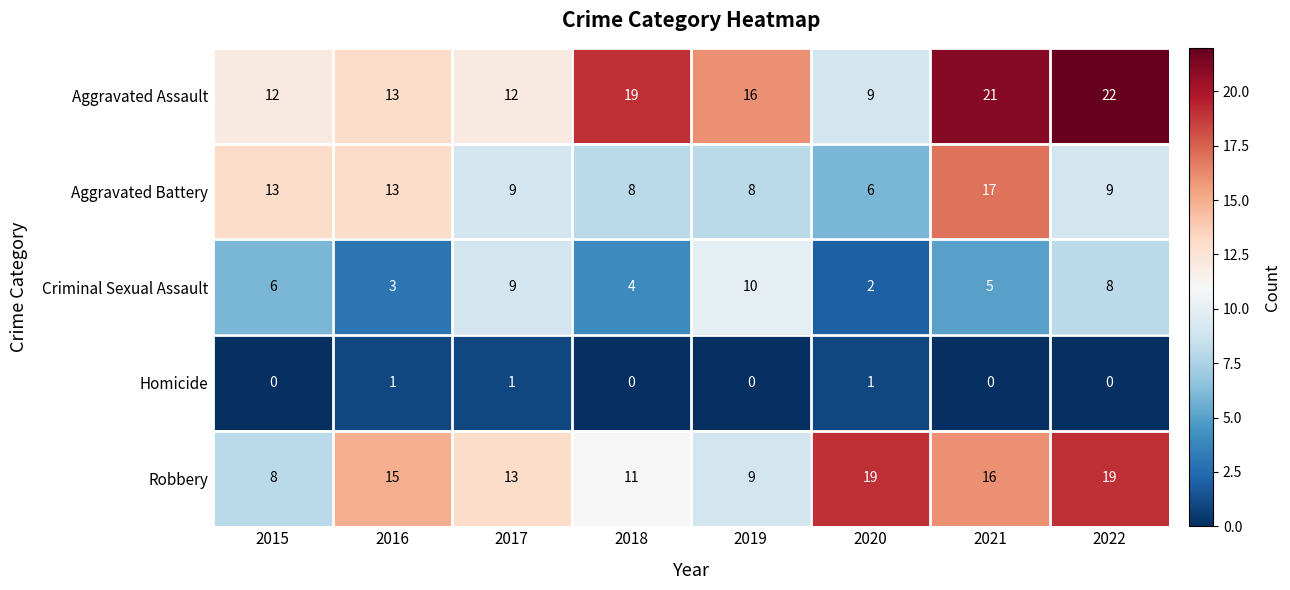

What is the average value of the Criminal Sexual Assault series?

6